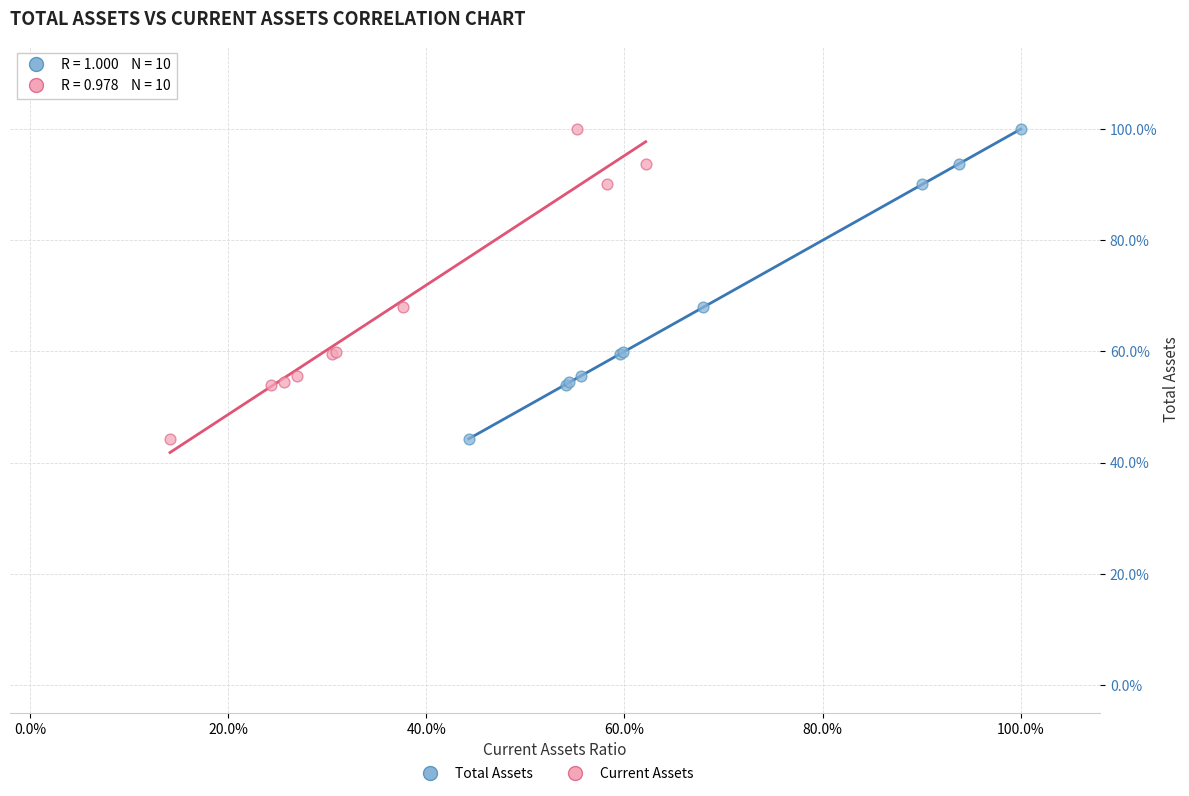

What are all the series names shown in the legend?

Total Assets, Current Assets